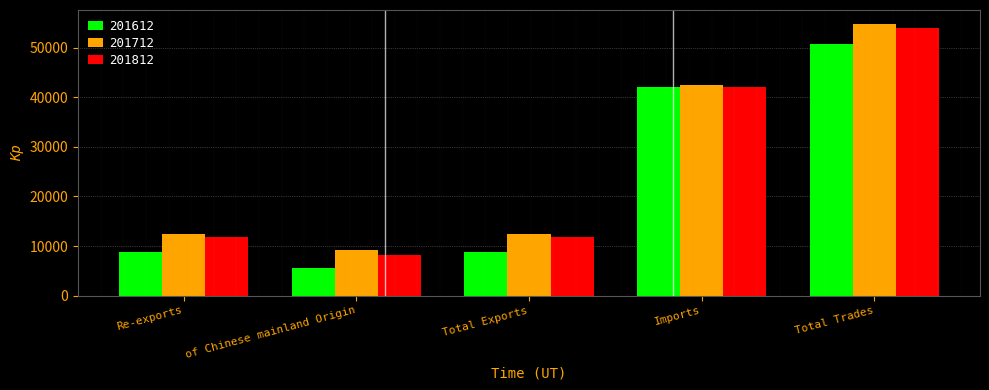

Which series has the largest range (max minus min)?

201812